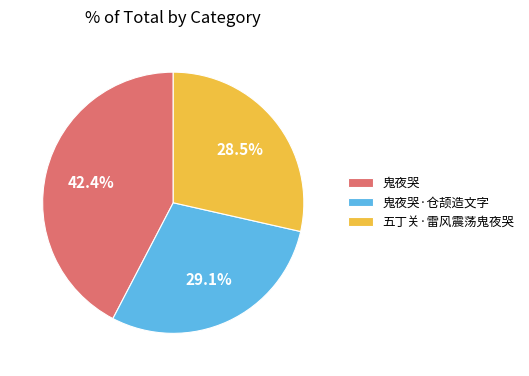

Does any single category account for the majority?

No